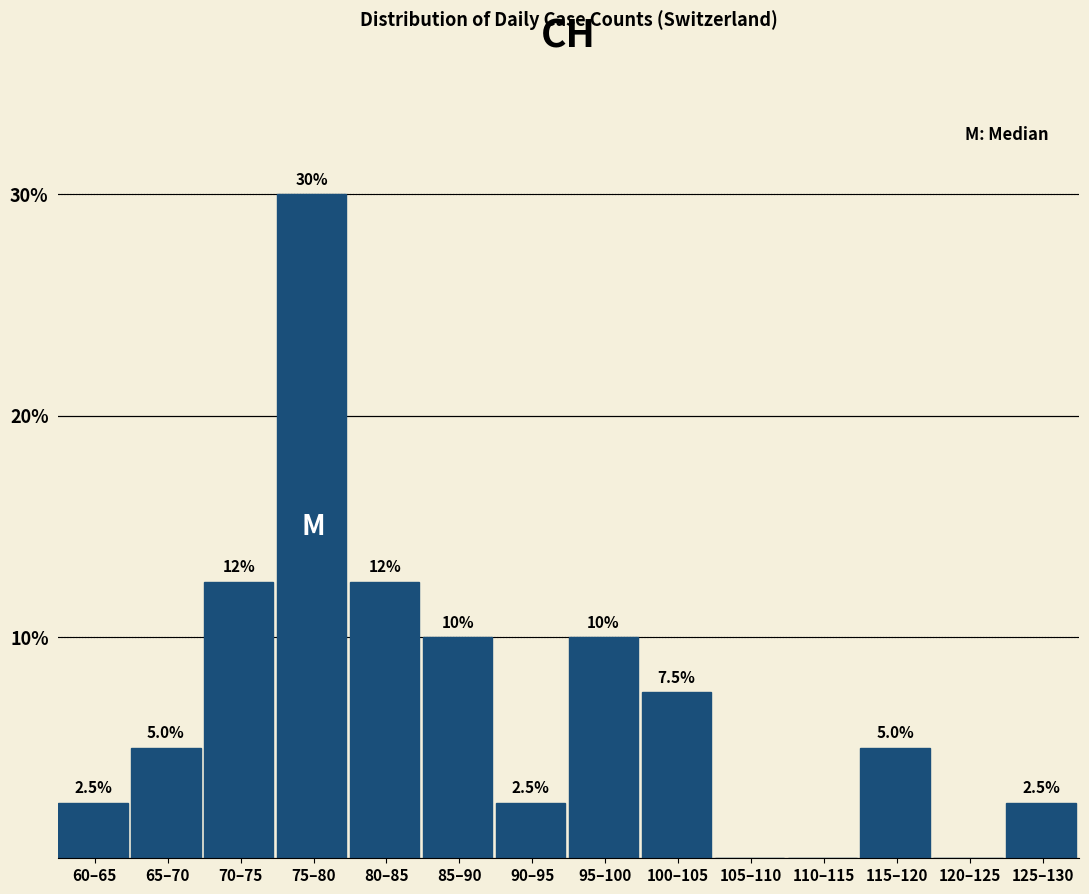

Reading right to left, list all the values displayed in this chart.

125–130=2.5	120–125=0.0	115–120=5.0	110–115=0.0	105–110=0.0	100–105=7.5	95–100=10.0	90–95=2.5	85–90=10.0	80–85=12.5	75–80=30.0	70–75=12.5	65–70=5.0	60–65=2.5